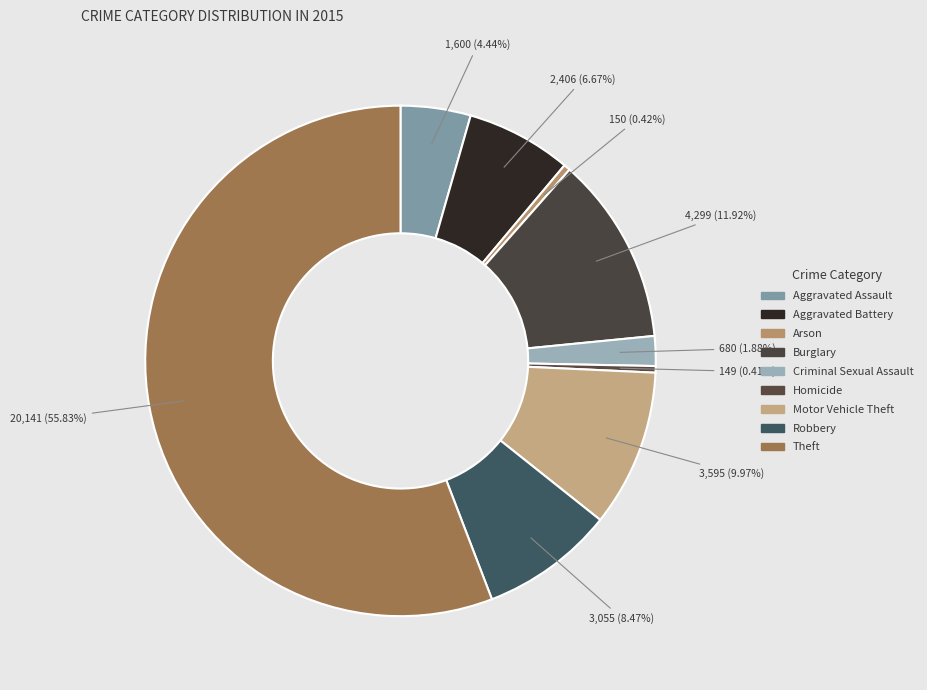

To the nearest percent, what is the difference between the largest and smallest slice percentages?

55%